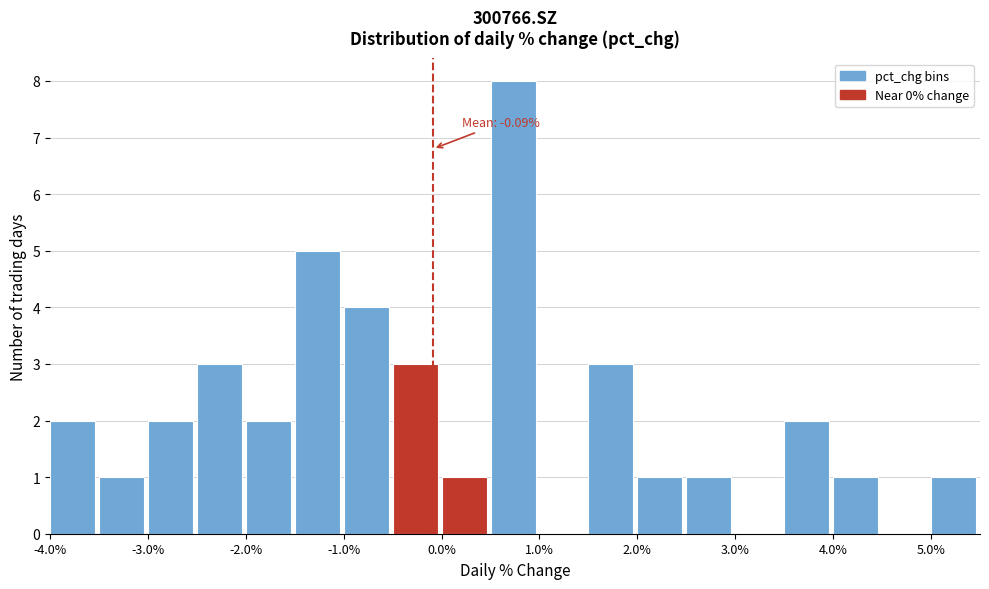

Over which range of the x-axis is the bar tallest?

0.5 to 1.0